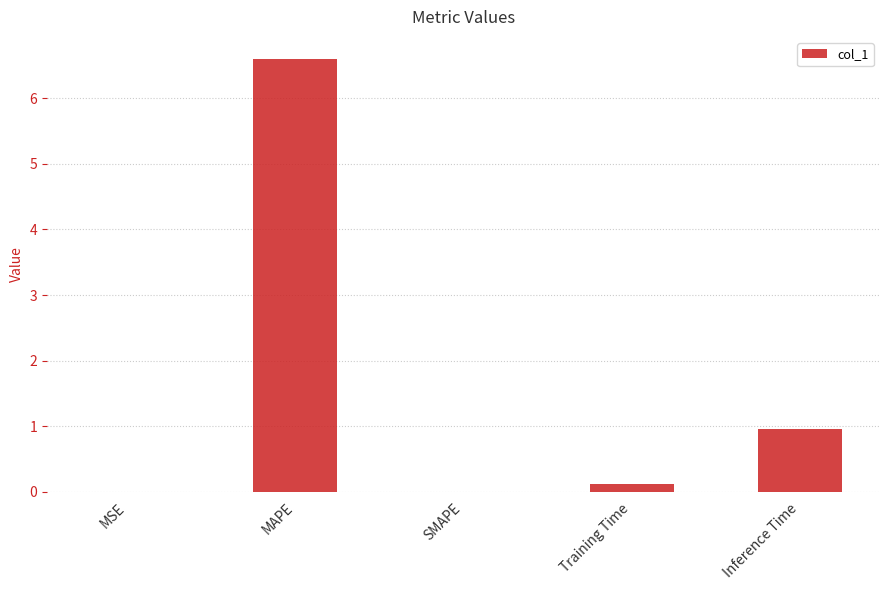

Count the number of categories in the chart.

5